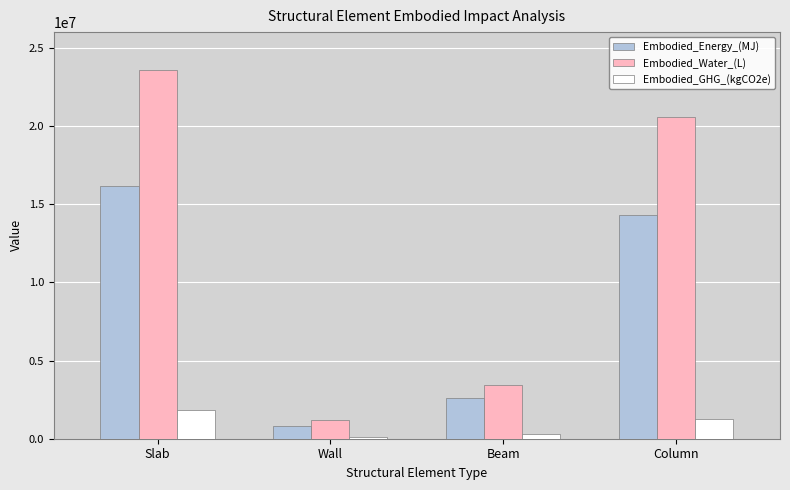

Is it true that Embodied_Energy_(MJ) equals 2584564.7 at Beam?

True